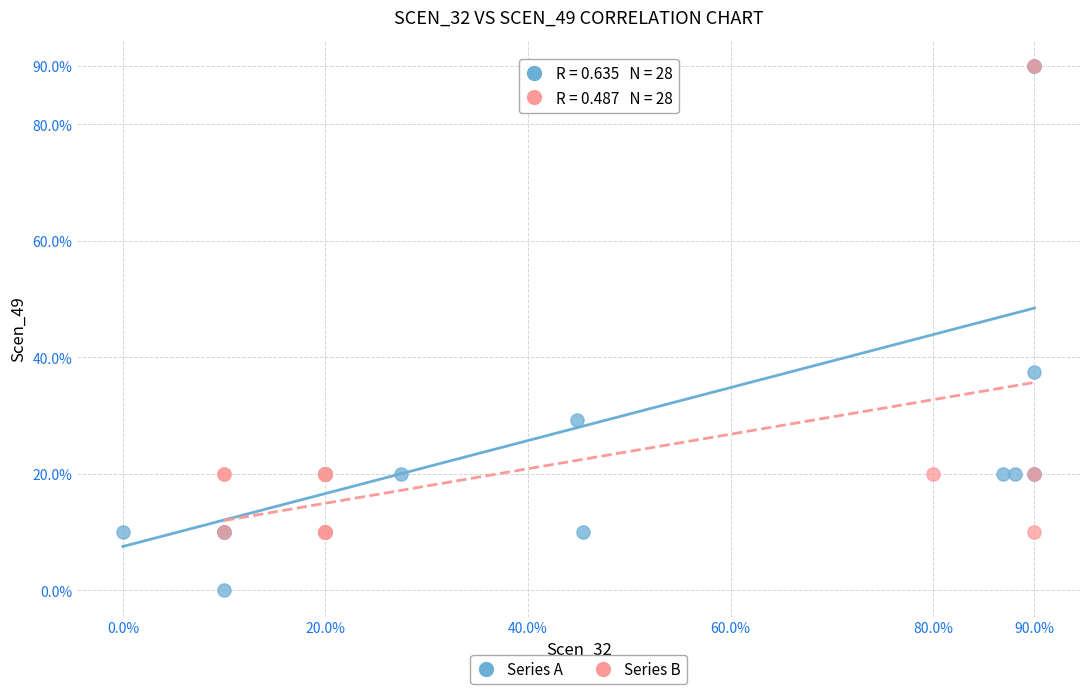

Which series has the largest Y range (max minus min)?

Series A